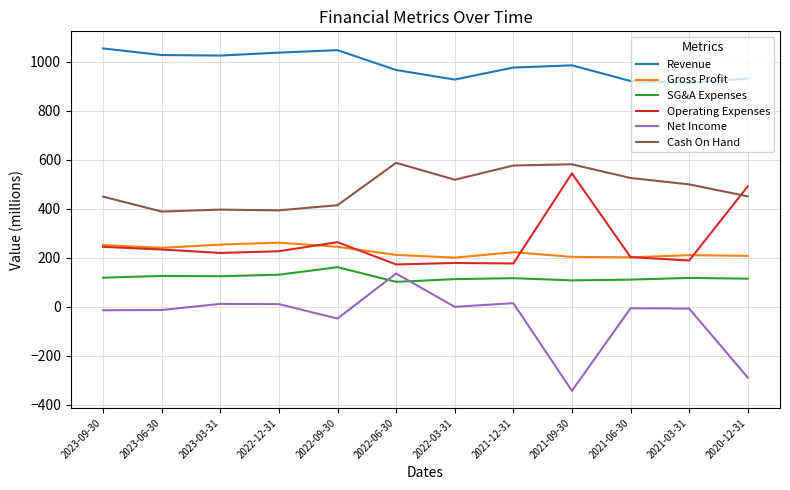

True or false: Net Income and Revenue cross at least once.

False